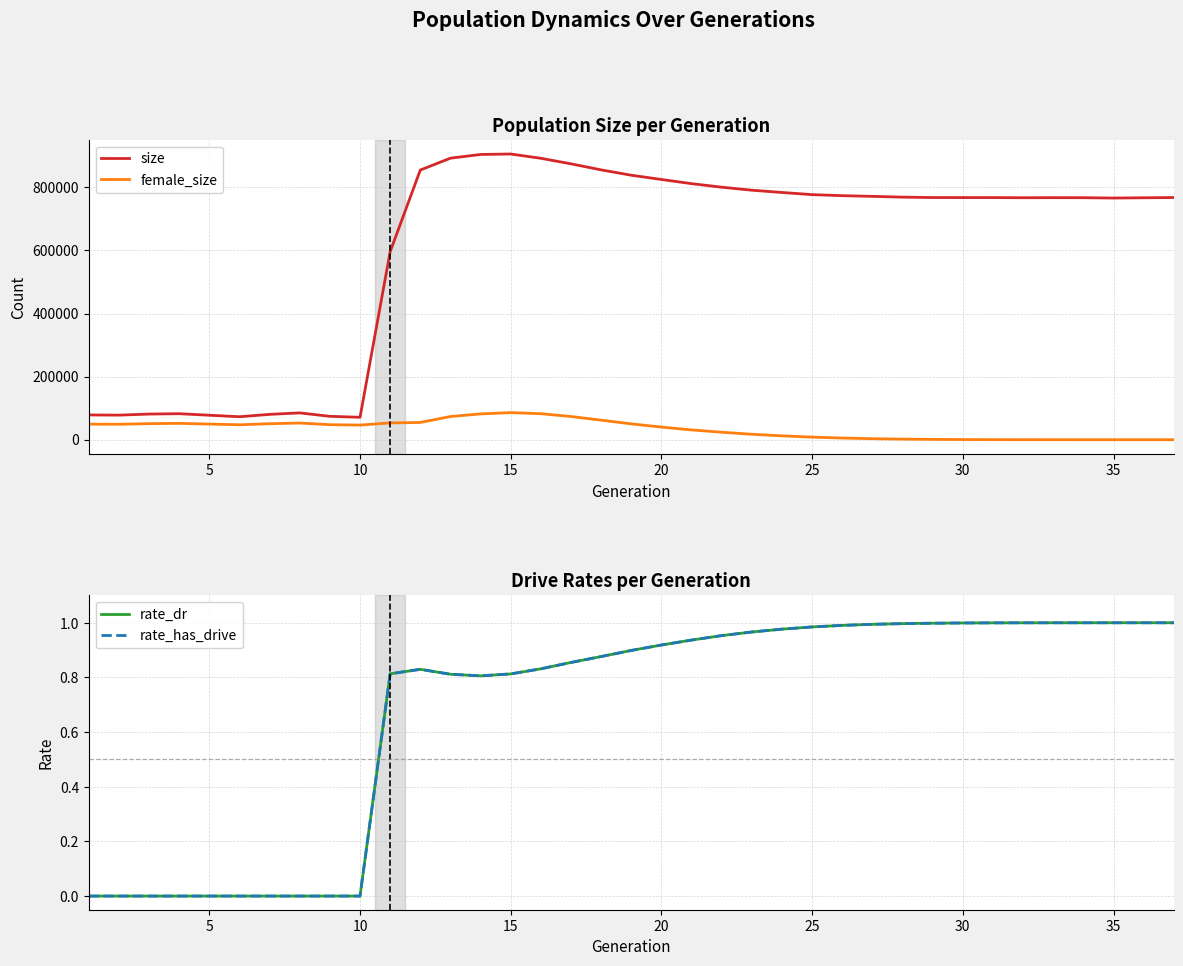

Reading left to right, transcribe all the data shown in this chart.

size: 78579.0	77907.0	81376.0	82487.0	77640.0	72872.0	80394.0	85036.0	74201.0	71116.0	596258.0	855066.0	892649.0	904437.0	905883.0	892293.0	874738.0	855566.0	838587.0	825126.0	811881.0	800652.0	791106.0	783900.0	777051.0	773792.0	771594.0	769138.0	767871.0	767766.0	767770.0	767222.0	767526.0	767333.0	766270.0	767130.0	767875.0
female_size: 49367.0	49051.0	50906.0	51869.0	49638.0	47380.0	50786.0	52864.0	47645.0	46433.0	53272.0	54758.0	73583.0	81813.0	86026.0	82481.0	73589.0	62042.0	50247.0	40074.0	31058.0	23756.0	17298.0	12306.0	8252.0	5304.0	3276.0	1916.0	1058.0	511.0	249.0	106.0	49.0	16.0	9.0	3.0	0.0
rate_dr: 0.0	0.0	0.0	0.0	0.0	0.0	0.0	0.0	0.0	0.0	0.8	0.8	0.8	0.8	0.8	0.8	0.9	0.9	0.9	0.9	0.9	1.0	1.0	1.0	1.0	1.0	1.0	1.0	1.0	1.0	1.0	1.0	1.0	1.0	1.0	1.0	1.0
rate_has_drive: 0.0	0.0	0.0	0.0	0.0	0.0	0.0	0.0	0.0	0.0	0.8	0.8	0.8	0.8	0.8	0.8	0.9	0.9	0.9	0.9	0.9	1.0	1.0	1.0	1.0	1.0	1.0	1.0	1.0	1.0	1.0	1.0	1.0	1.0	1.0	1.0	1.0